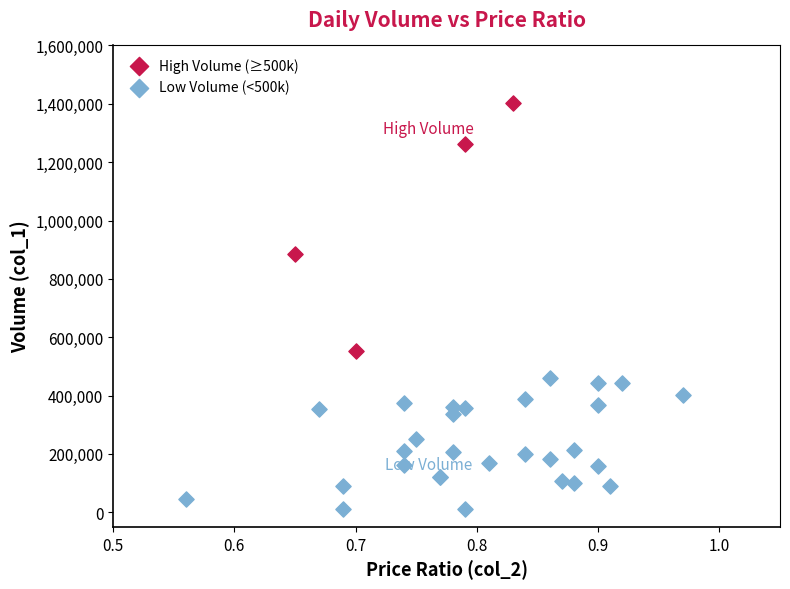

Which series reaches the minimum Y coordinate?

Low Volume (<500k)